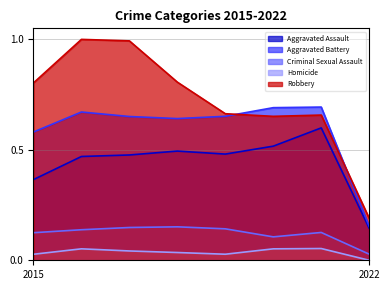

List the labels in order of Homicide value, largest first.

2021, 2016, 2020, 2017, 2018, 2019, 2015, 2022